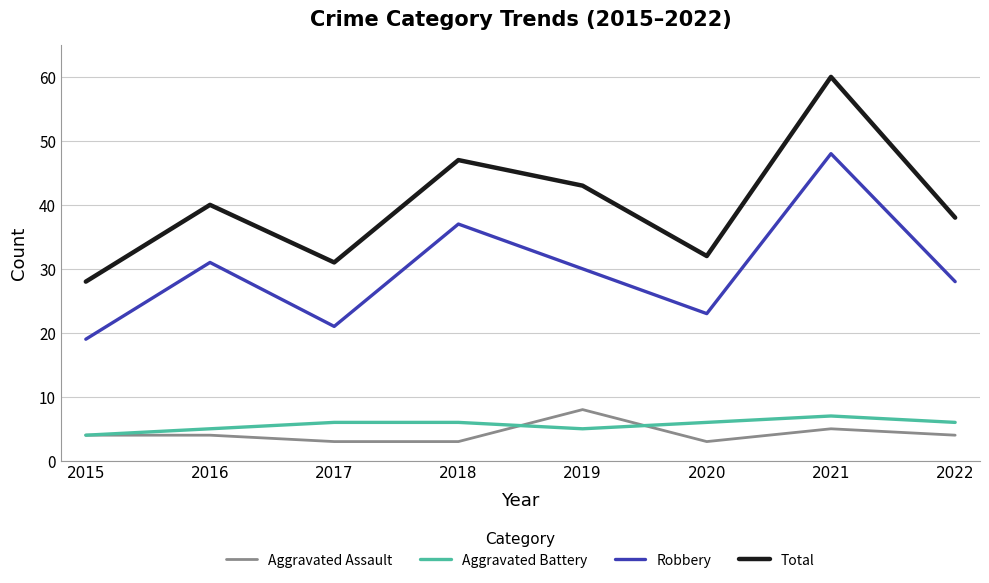

What is the minimum value for Robbery?

19